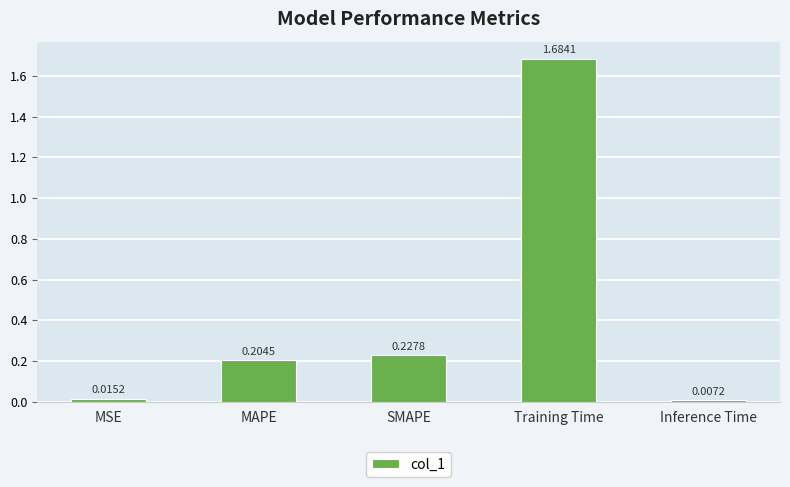

What is the label of the 2nd bar from the right?

Training Time